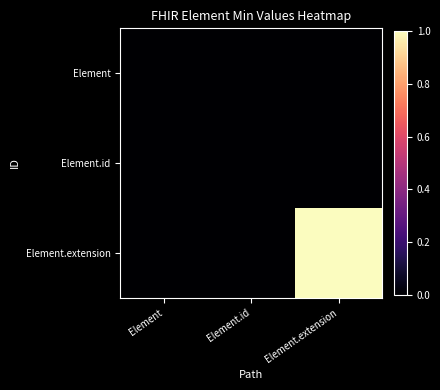

Count the number of data series in this chart.

3